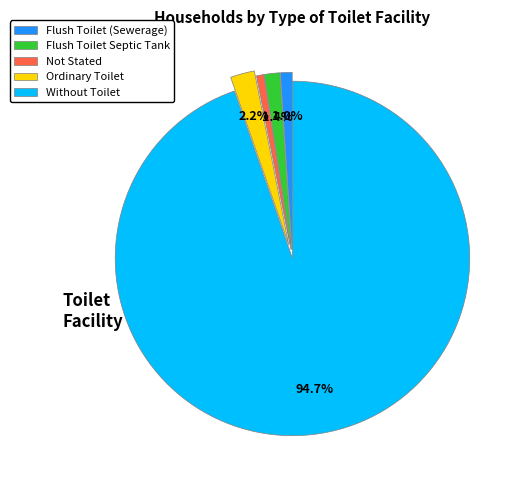

Which has a higher value, Not Stated or Ordinary Toilet?

Ordinary Toilet